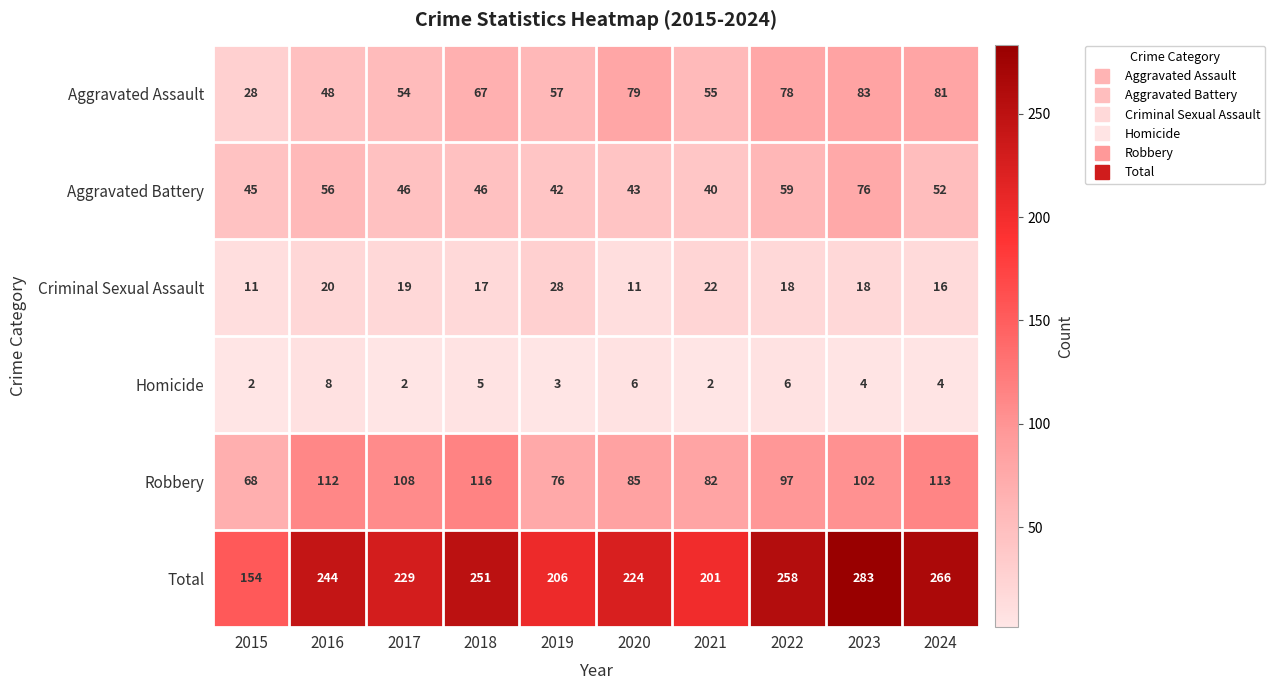

Count the Homicide values in the range 2 to 6.

9